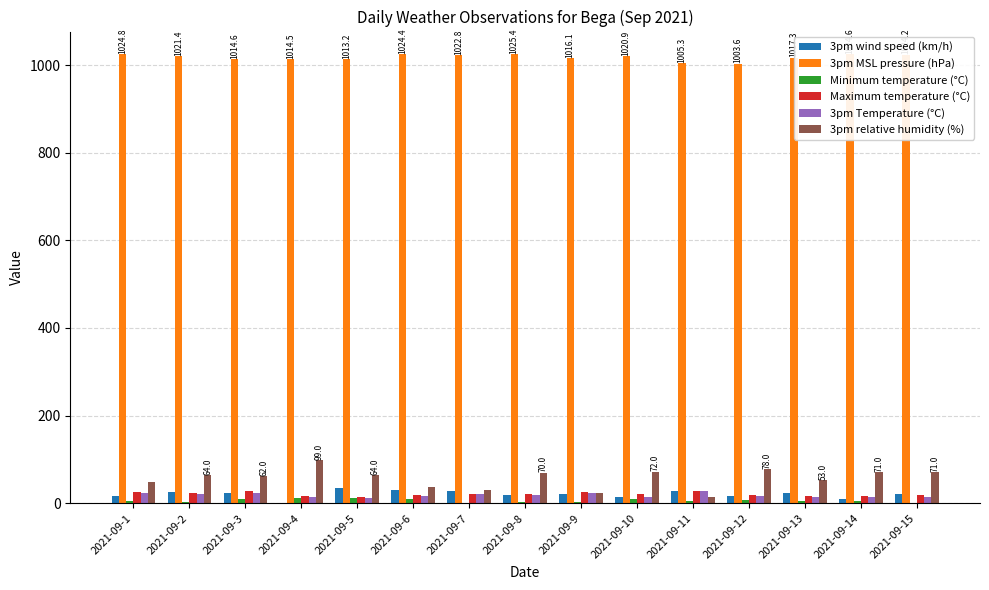

Which series has the largest total across all categories?

3pm MSL pressure (hPa)